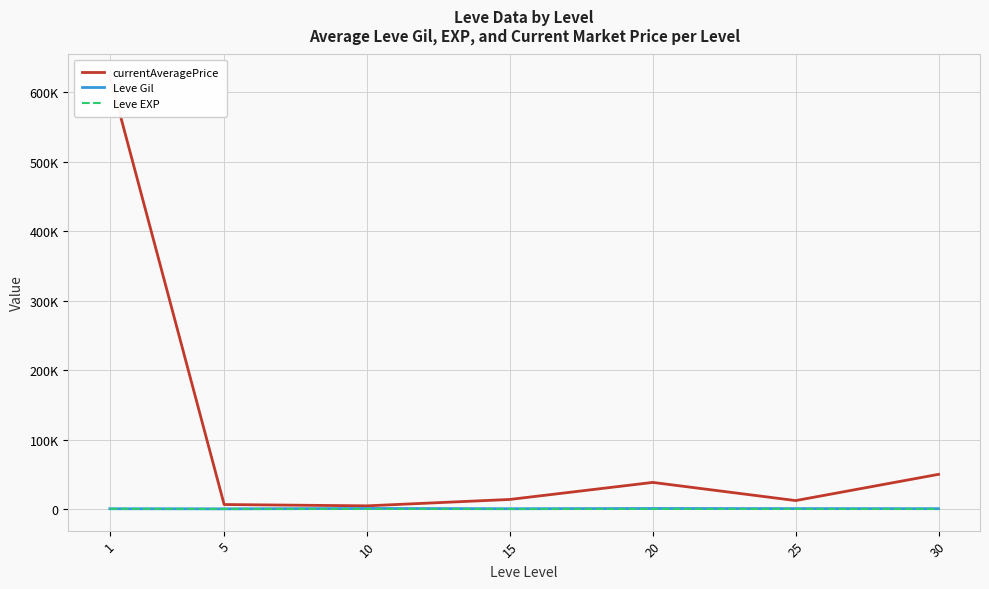

True or false: Leve Gil and Leve EXP intersect in this chart.

False